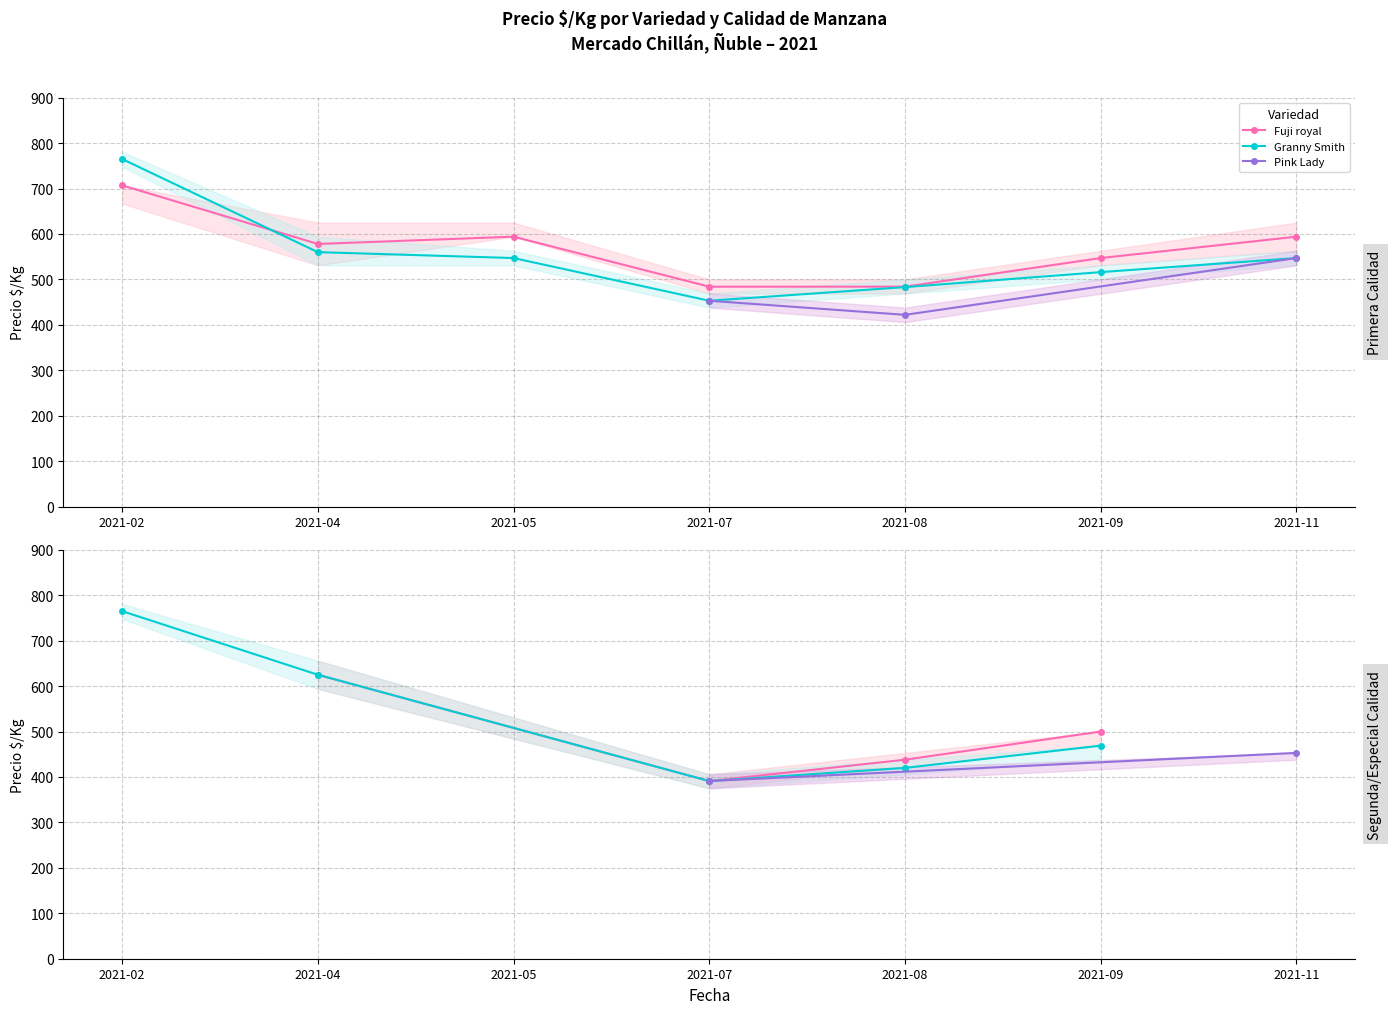

True or false: Fuji royal has more than 0 interior local peaks.

True